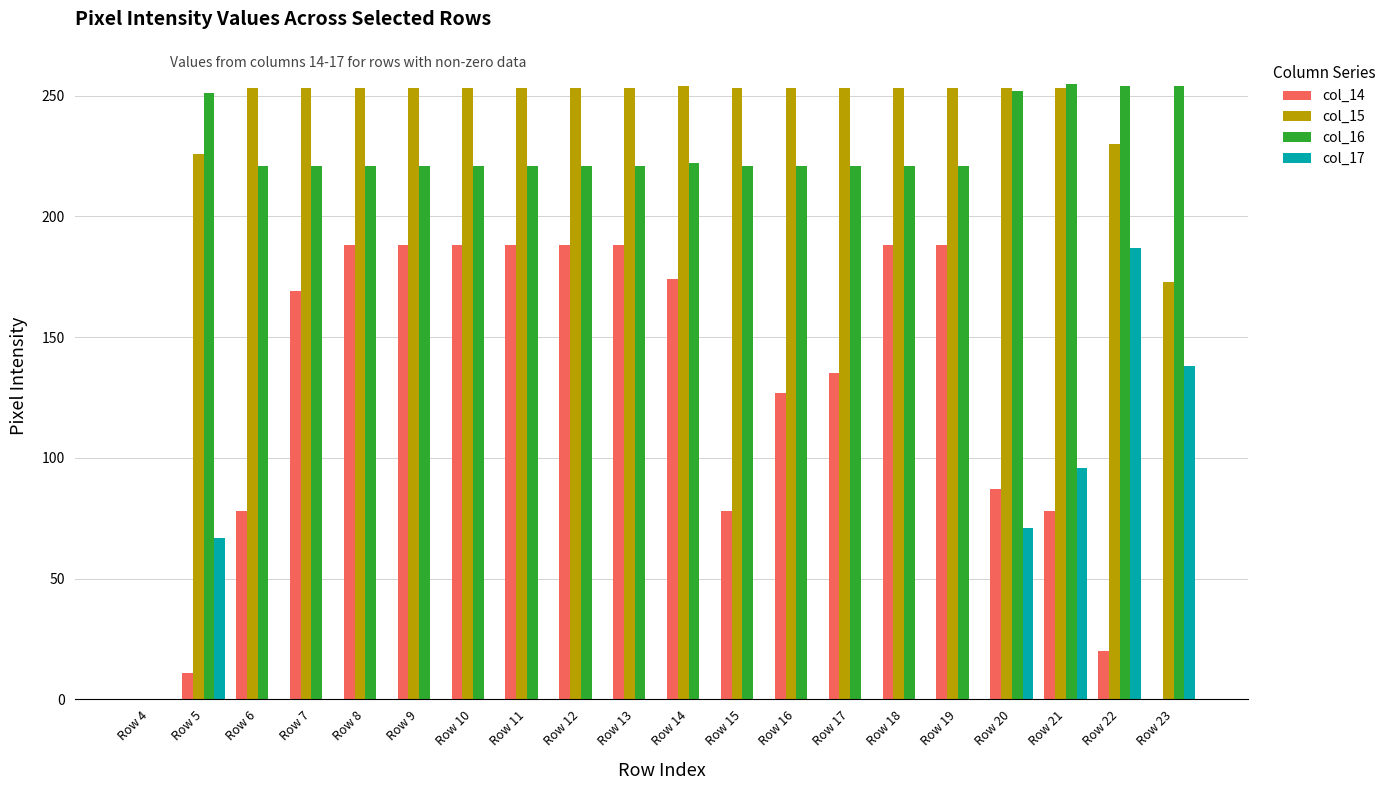

The value of col_15 at Row 12 is 406. True or false?

False